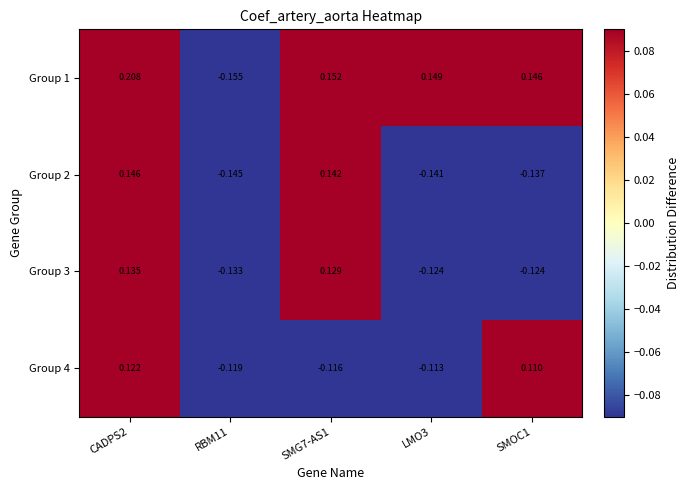

Which series has the largest total across all categories?

Group 1